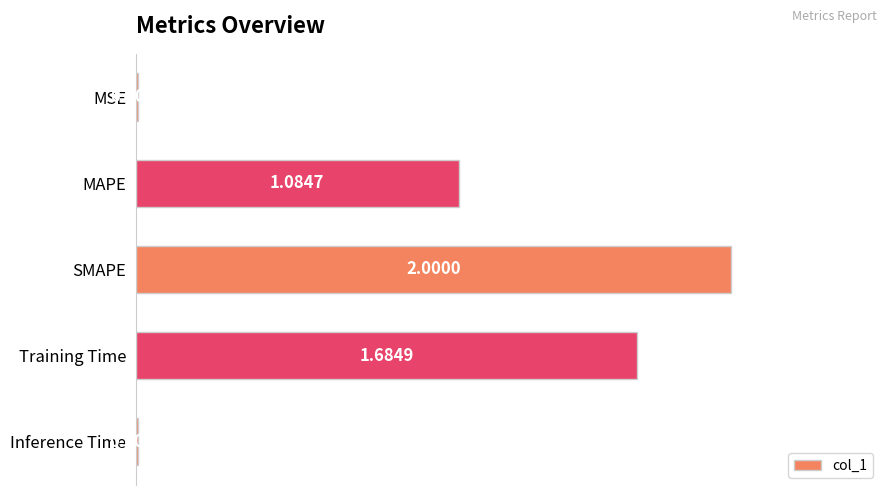

Between Training Time and Inference Time, which is larger?

Training Time